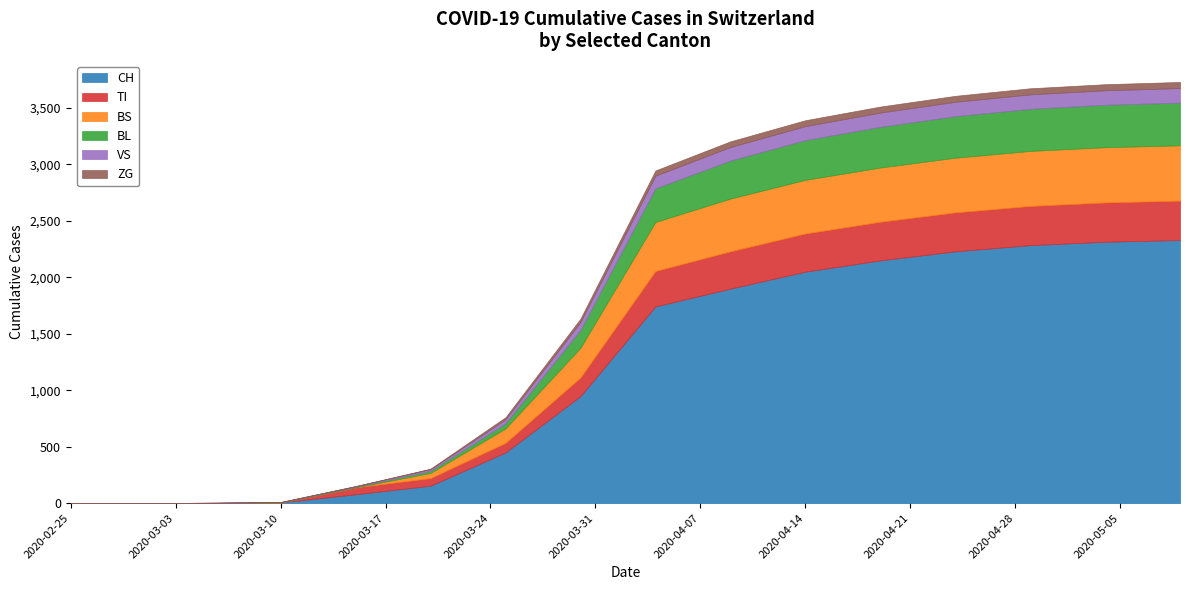

Where is the first local maximum for BS?

2